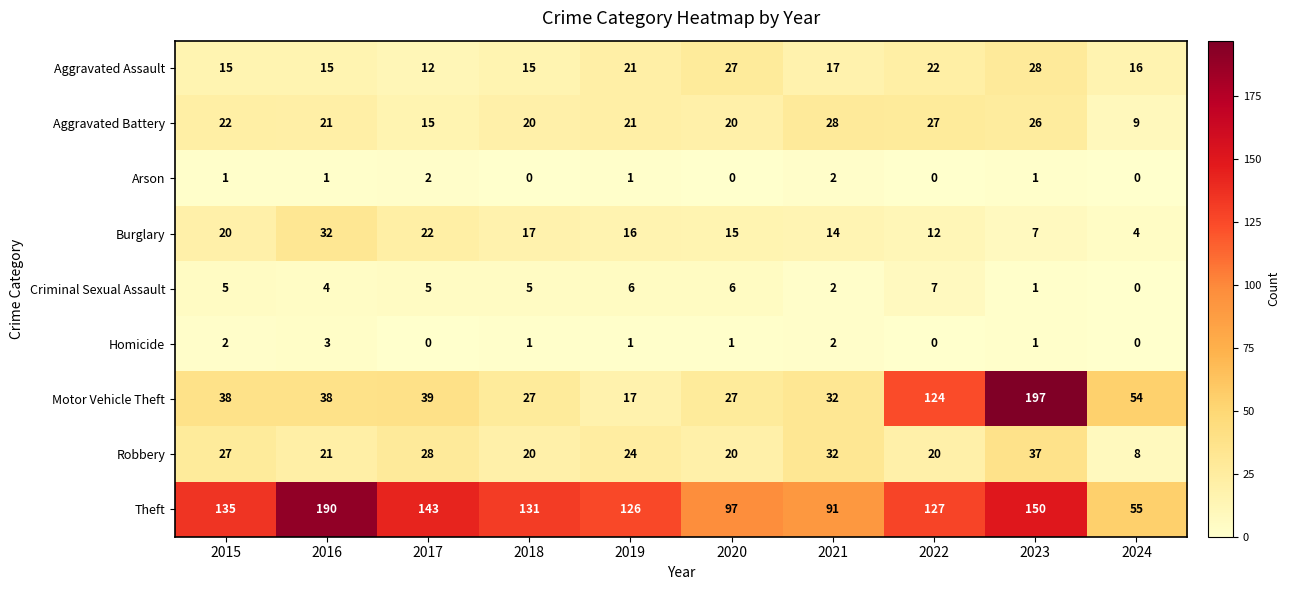

What is the sum of the Robbery values at 2016 and 2024?

29